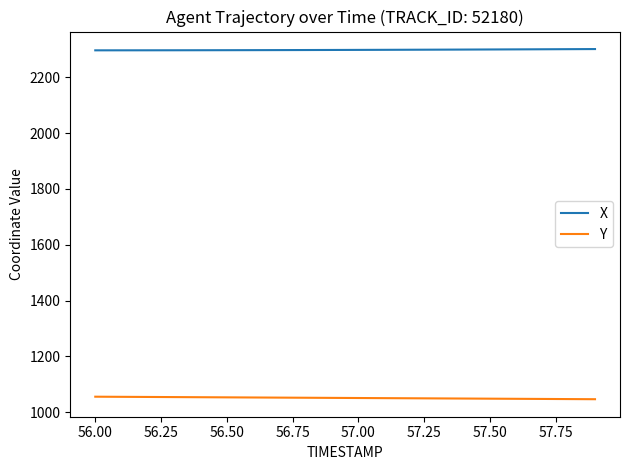

Which series has the largest total across all categories?

X